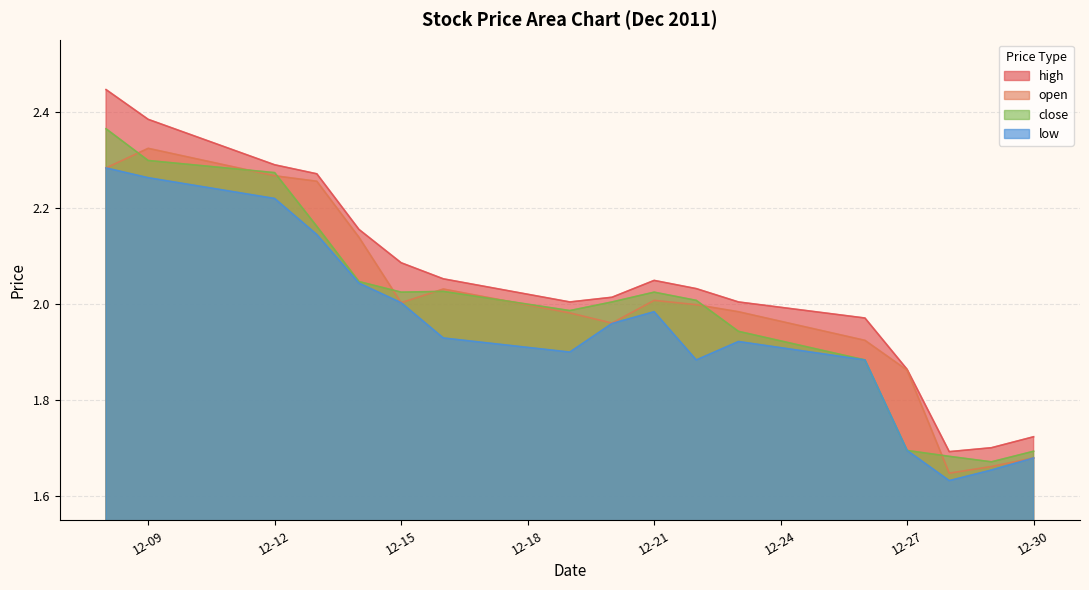

Which series has the largest range (max minus min)?

high